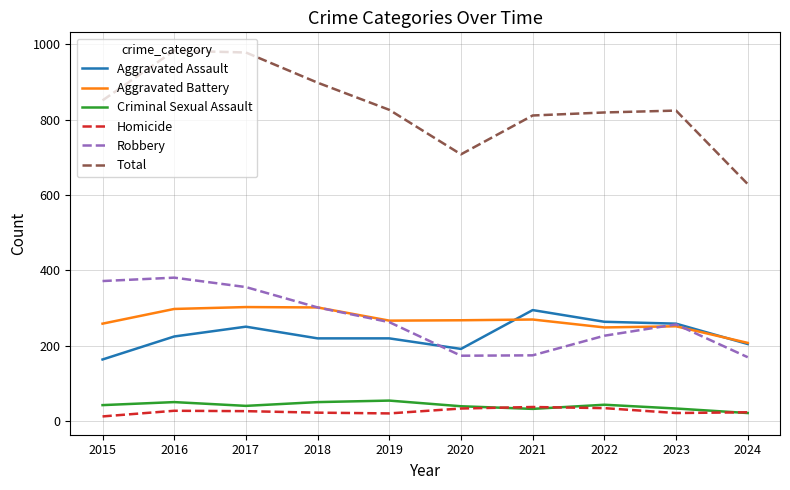

Count the number of data series in this chart.

6